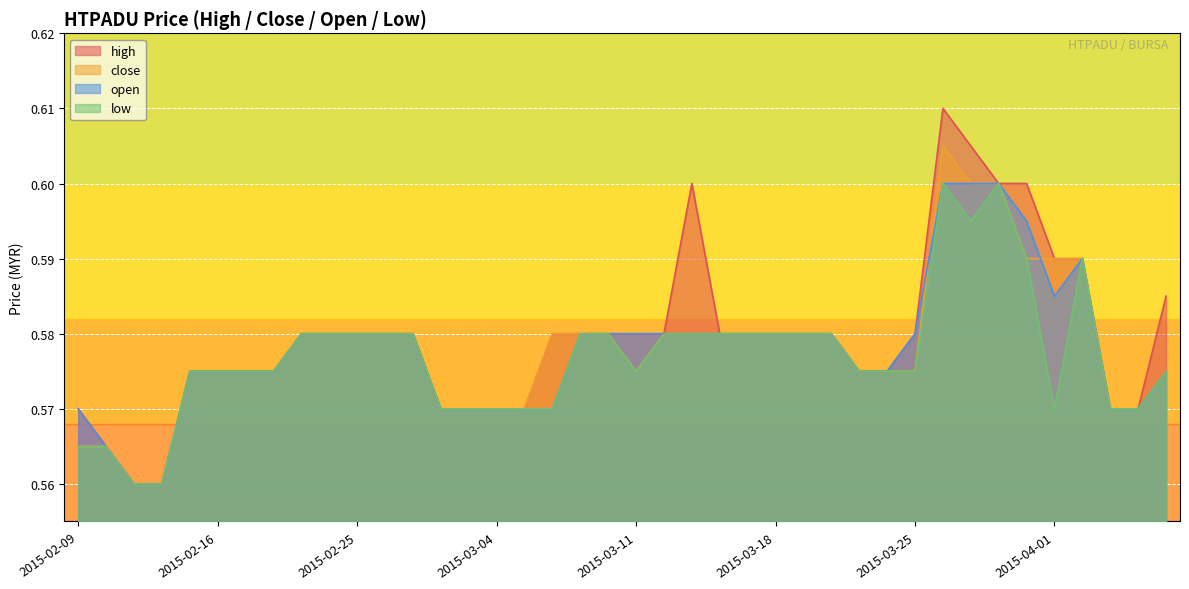

In high, how many points are higher than both neighbors (excluding endpoints)?

2